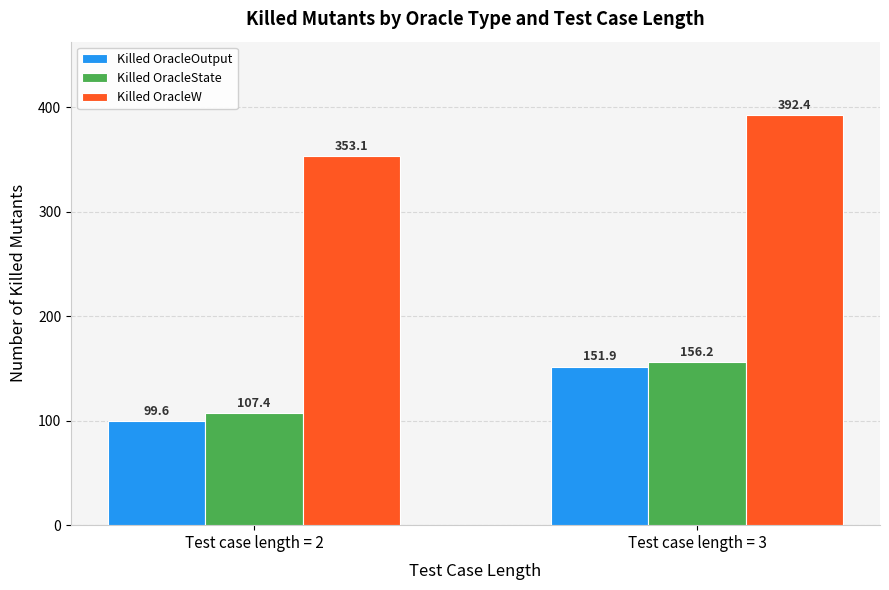

Are the bars grouped side by side (vs. stacked)?

Yes